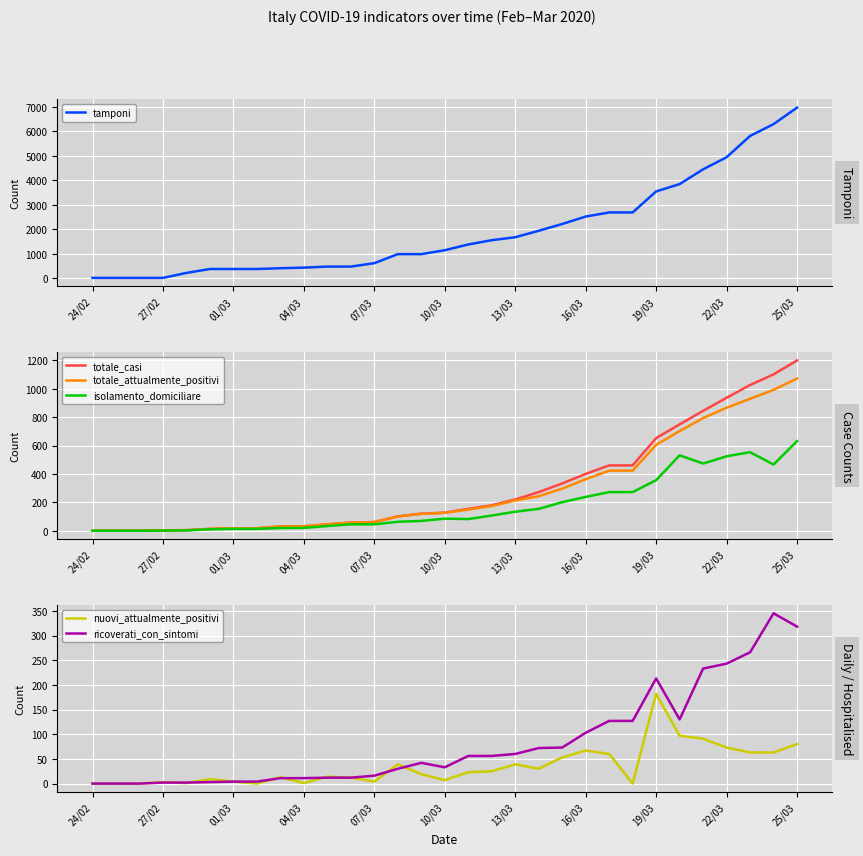

What is the maximum value for totale_attualmente_positivi?

1072